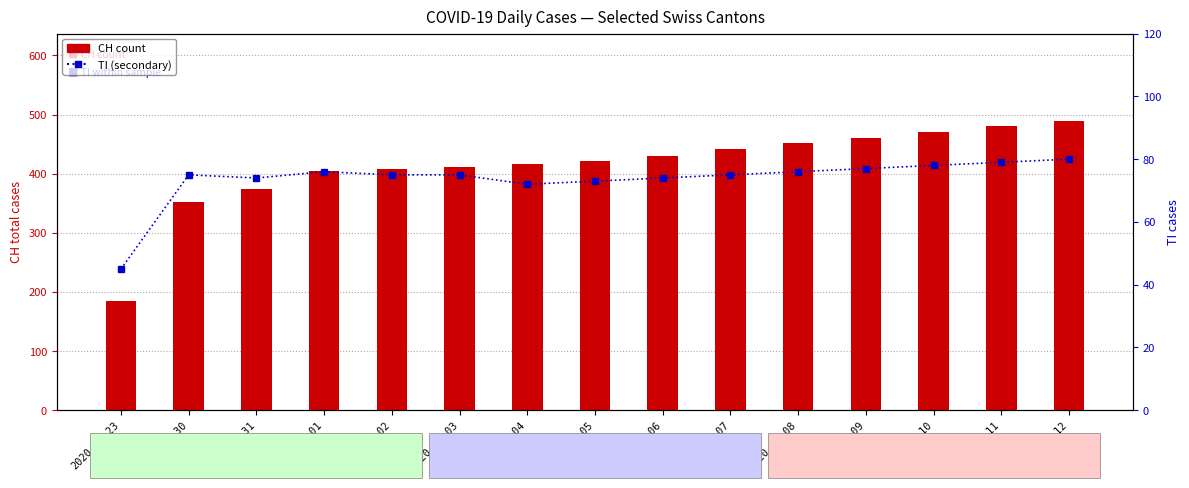

At which category is the sum across all series the highest?

2020-04-12